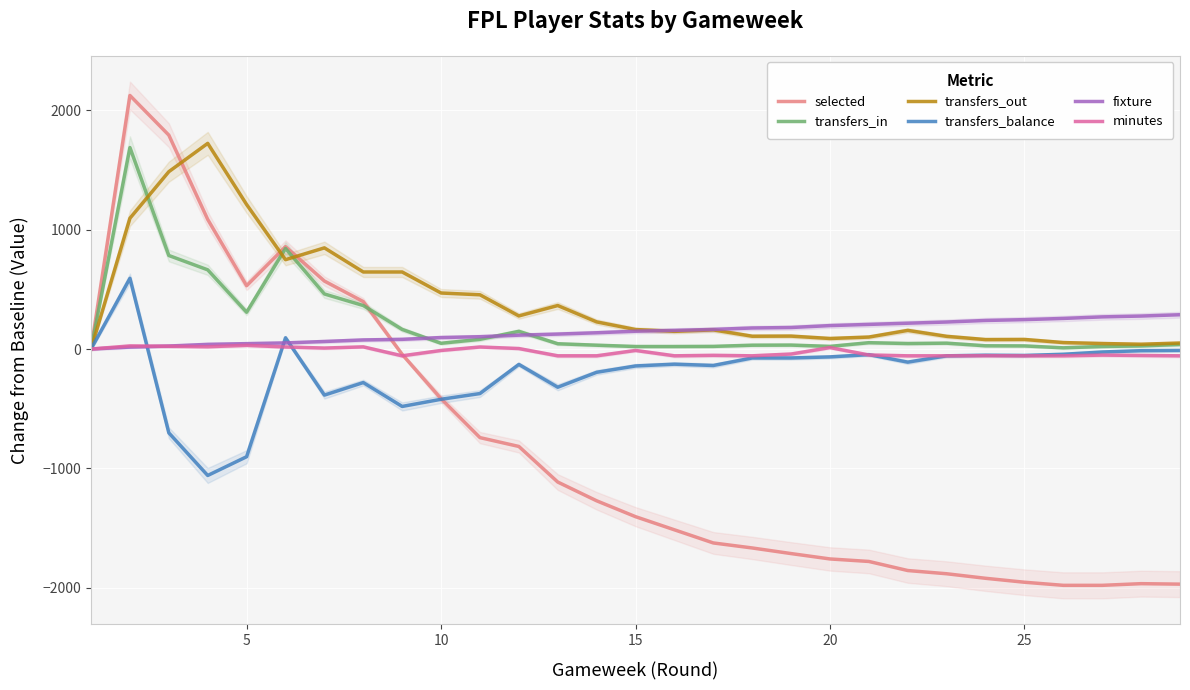

What is the highest value of the transfers_balance series?

592